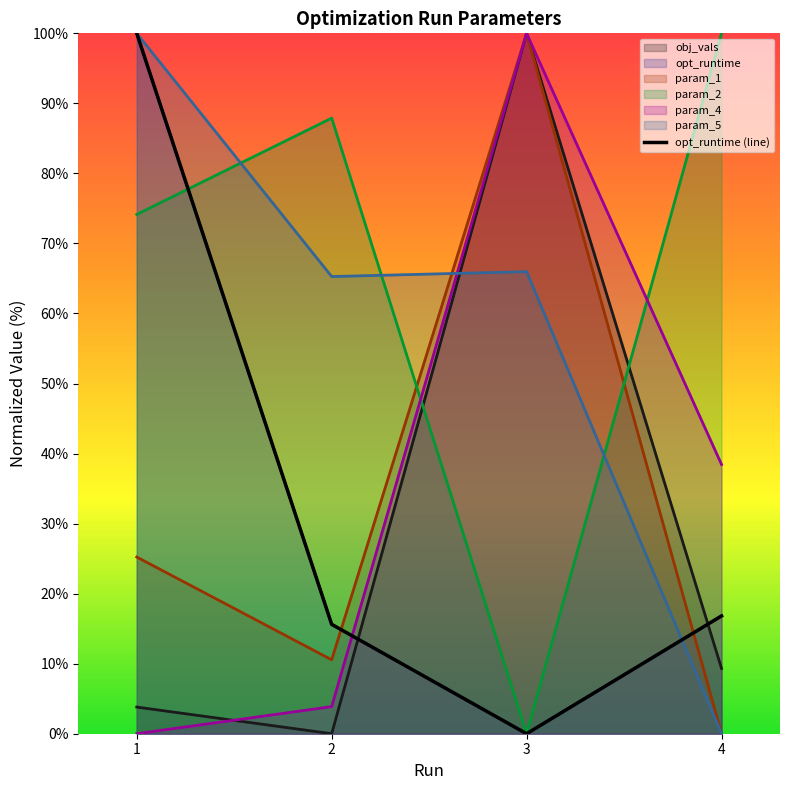

How many values are above zero?

3